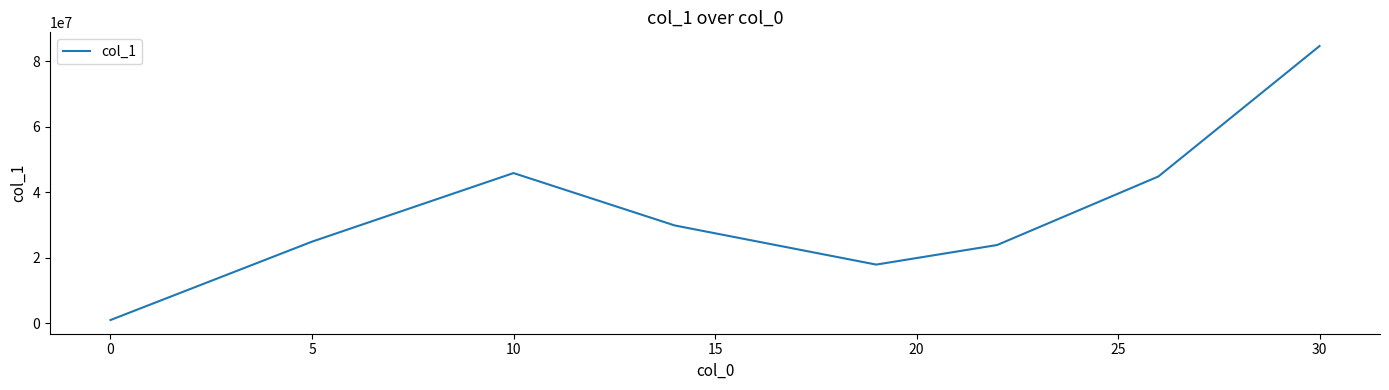

What is the average value?

34091221.2